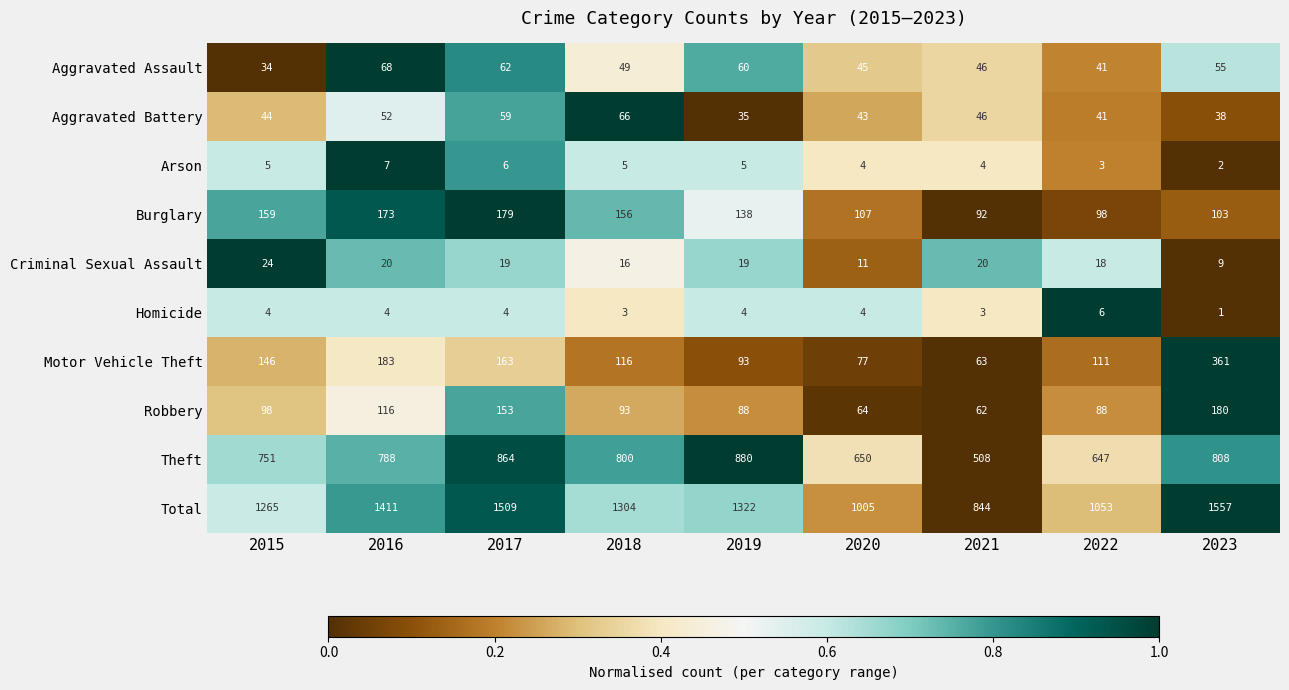

Which series has the largest total across all categories?

Total